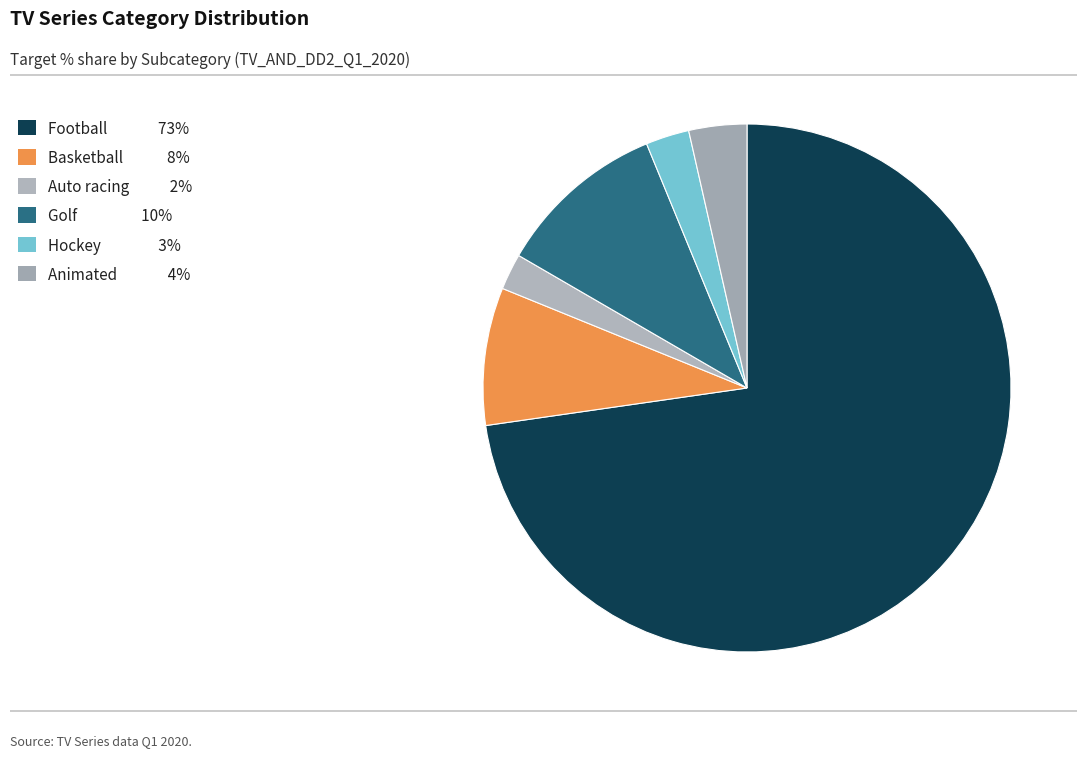

Count the number of slices in the pie.

6